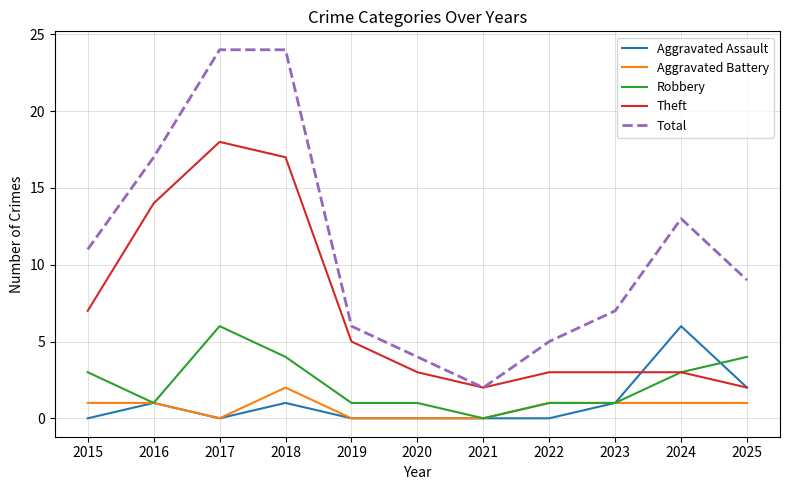

The value of Robbery at 2023 is 1. True or false?

True